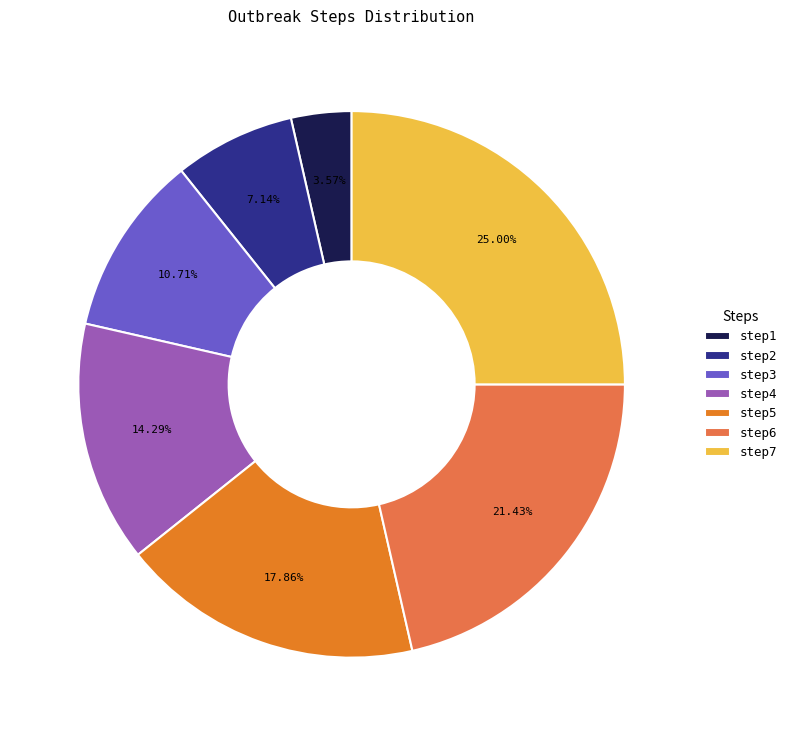

Is step5 the majority of the pie?

No